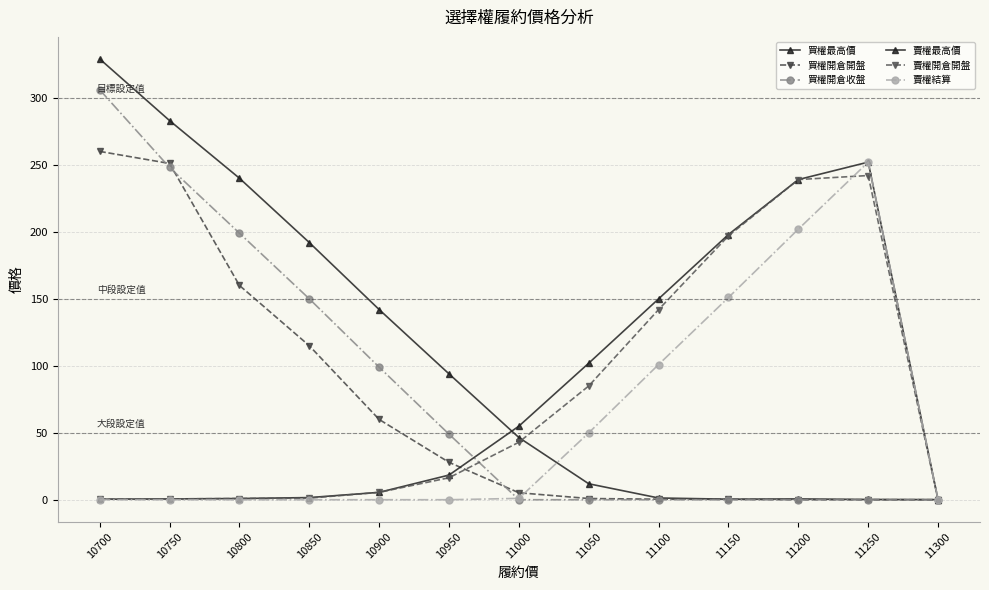

Is this an area chart (filled region under the line)?

No